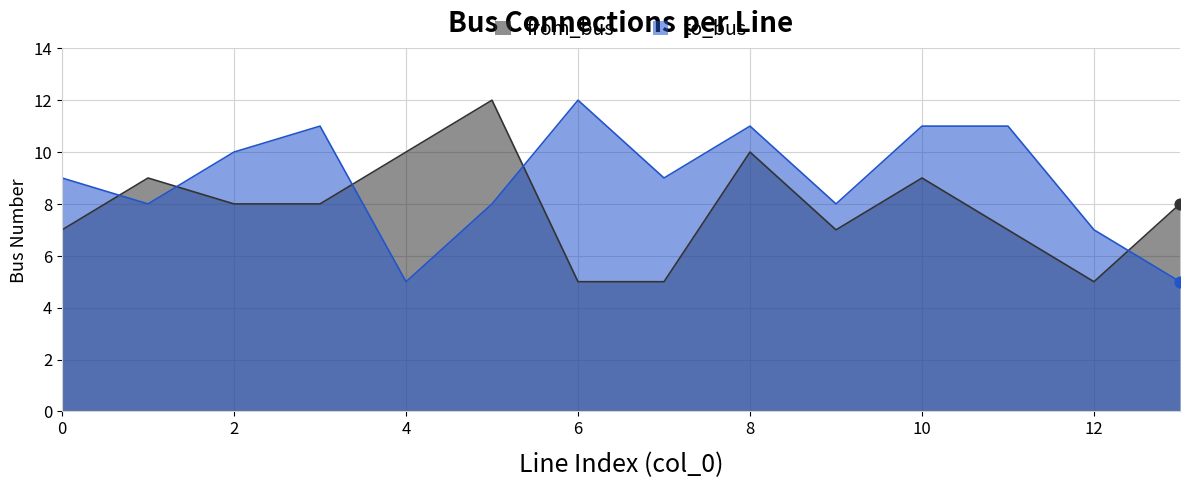

At which category is the sum across all series the highest?

8